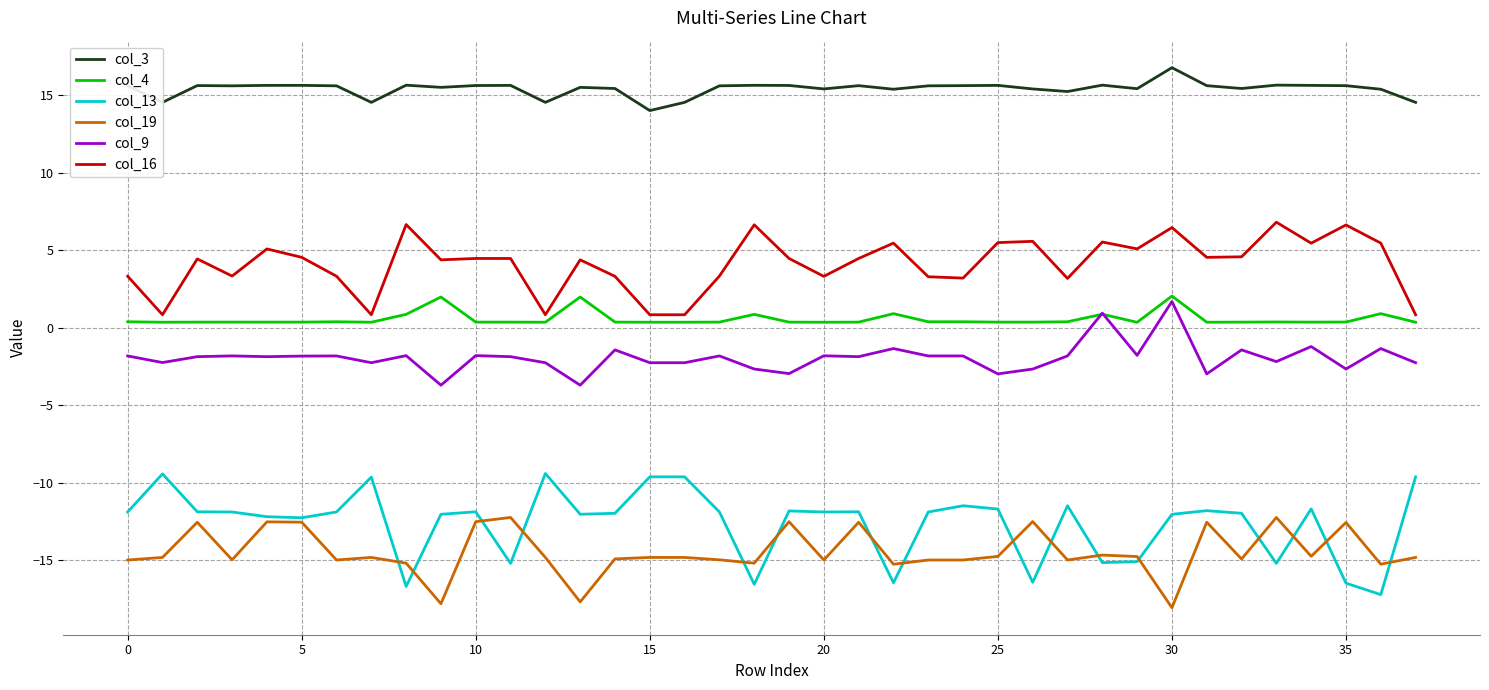

What is the sum of all col_9 values?

-73.1